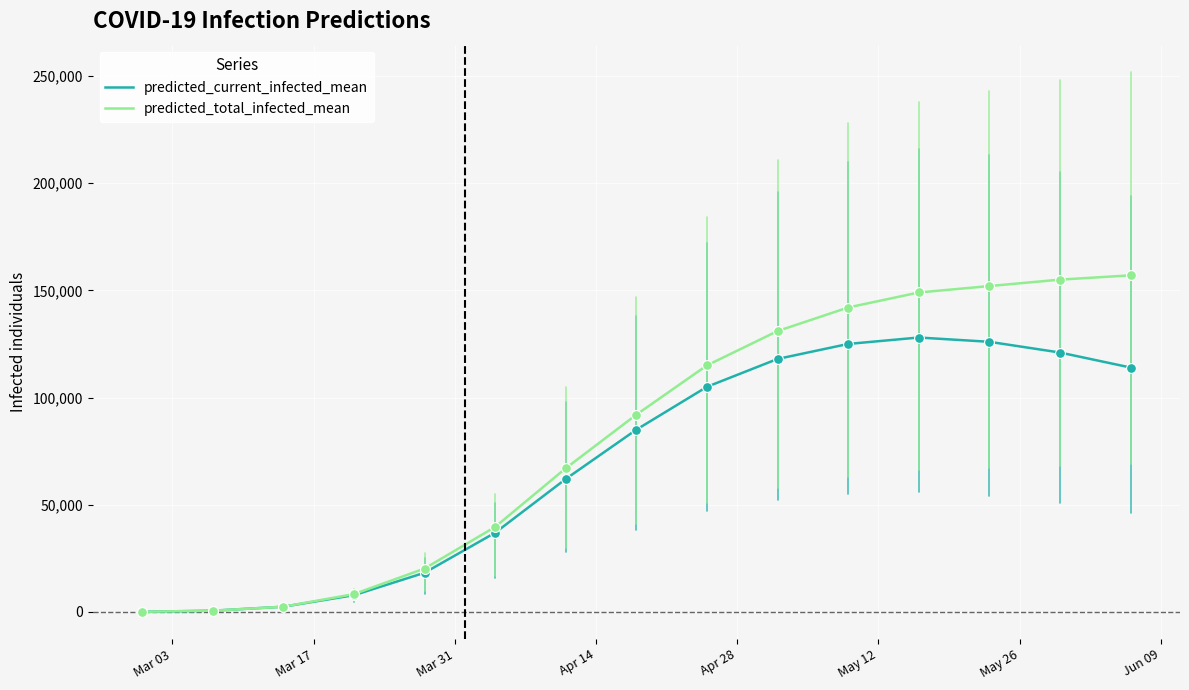

Which series has the largest total across all categories?

predicted_total_infected_mean